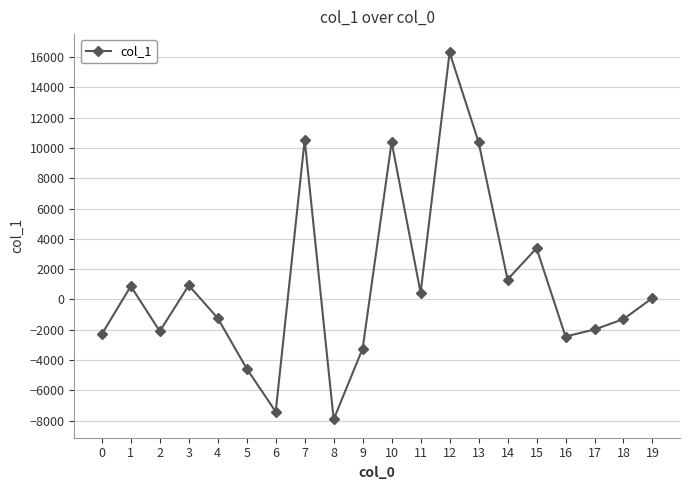

Where does the data first go above 91?

1